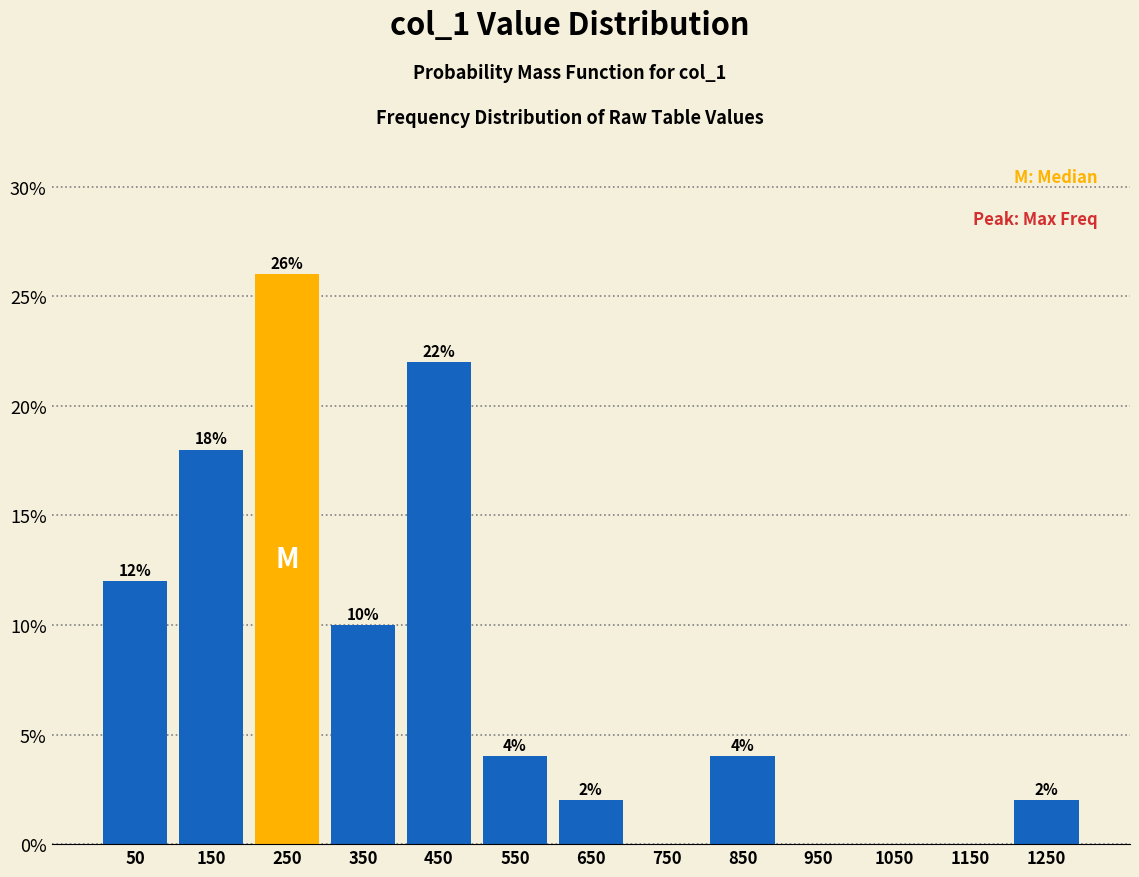

Over which range of the x-axis is the bar tallest?

200 to 300